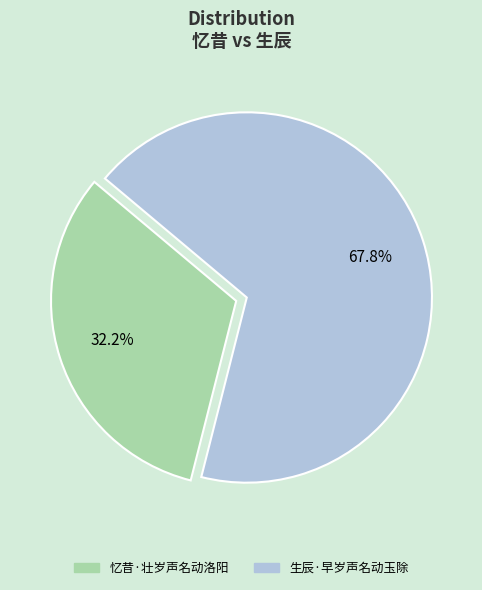

To the nearest percent, what is the difference between the 生辰·早岁声名动玉除 and 忆昔·壮岁声名动洛阳 slice percentages?

36%